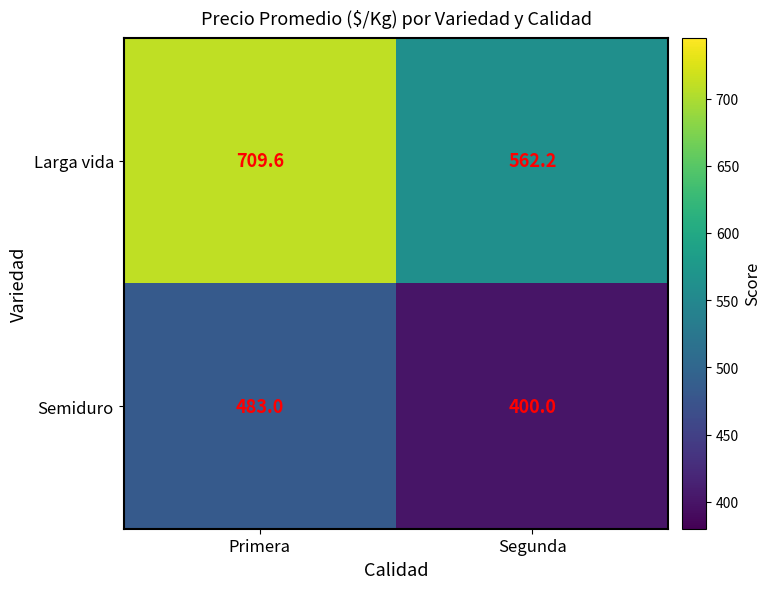

Reading left to right, list all the values displayed in this chart.

Larga vida: 709.6	562.2
Semiduro: 483.0	400.0